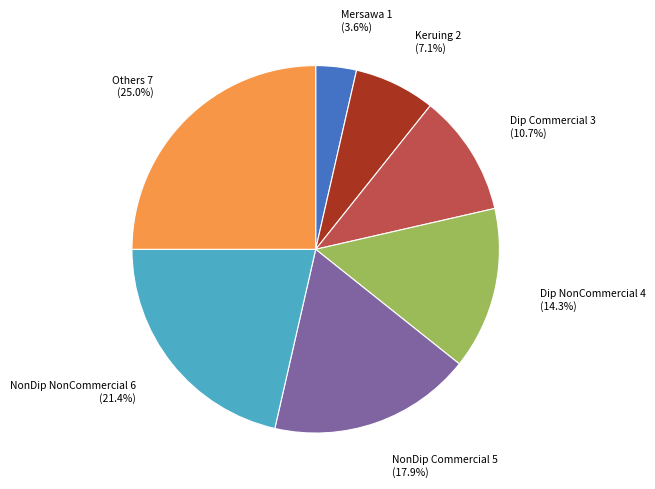

What percentage is NOT represented by NonDip Commercial?

82.1%